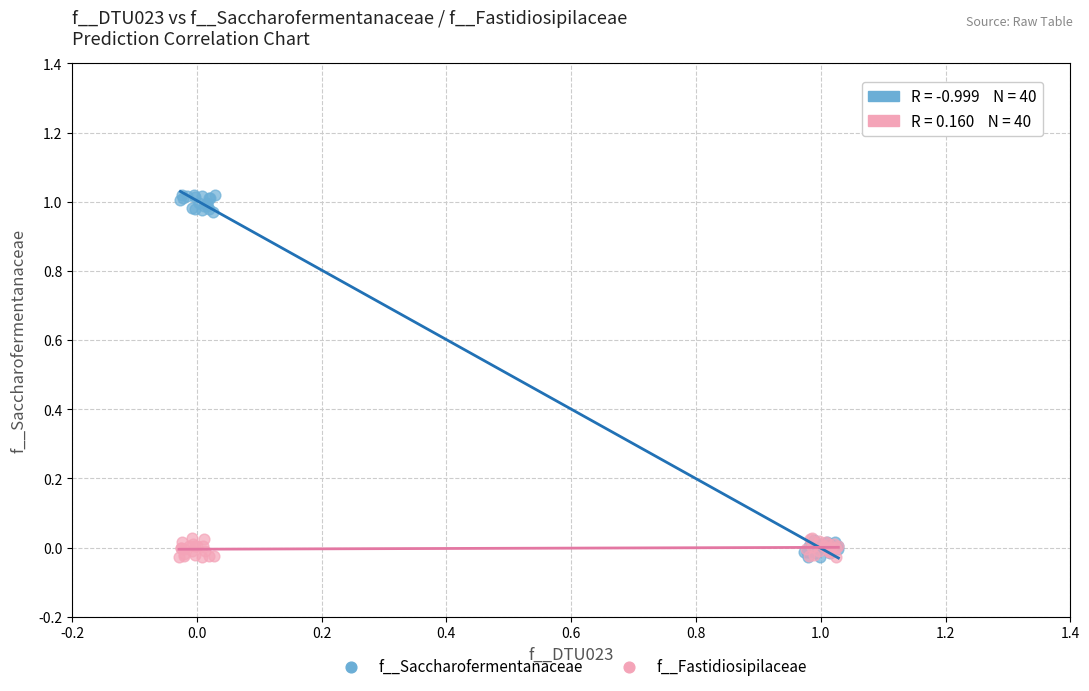

Which series reaches the maximum Y coordinate?

f__Saccharofermentanaceae